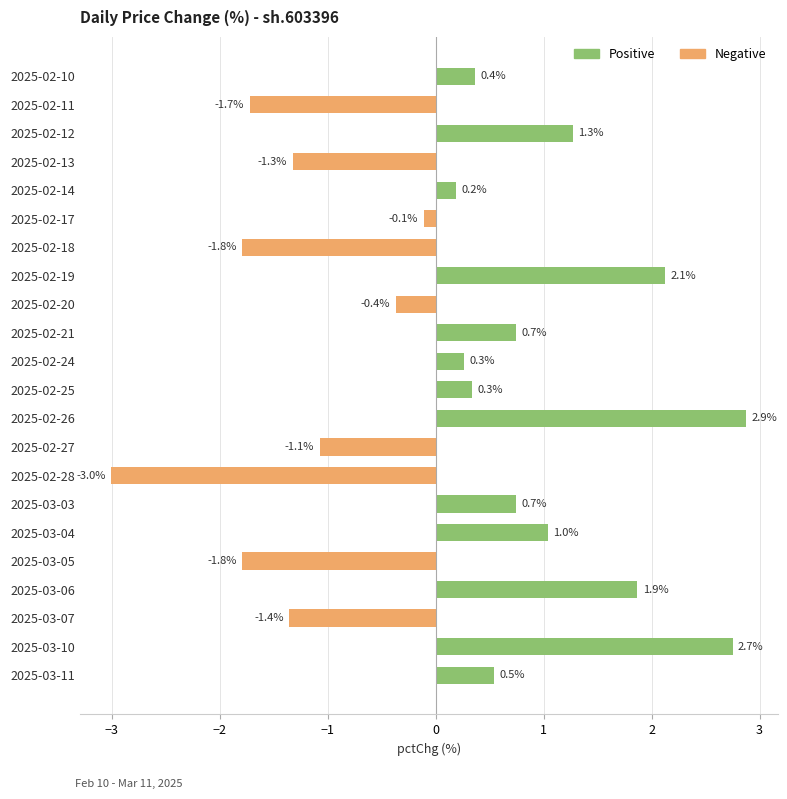

How many negative values are there?

9